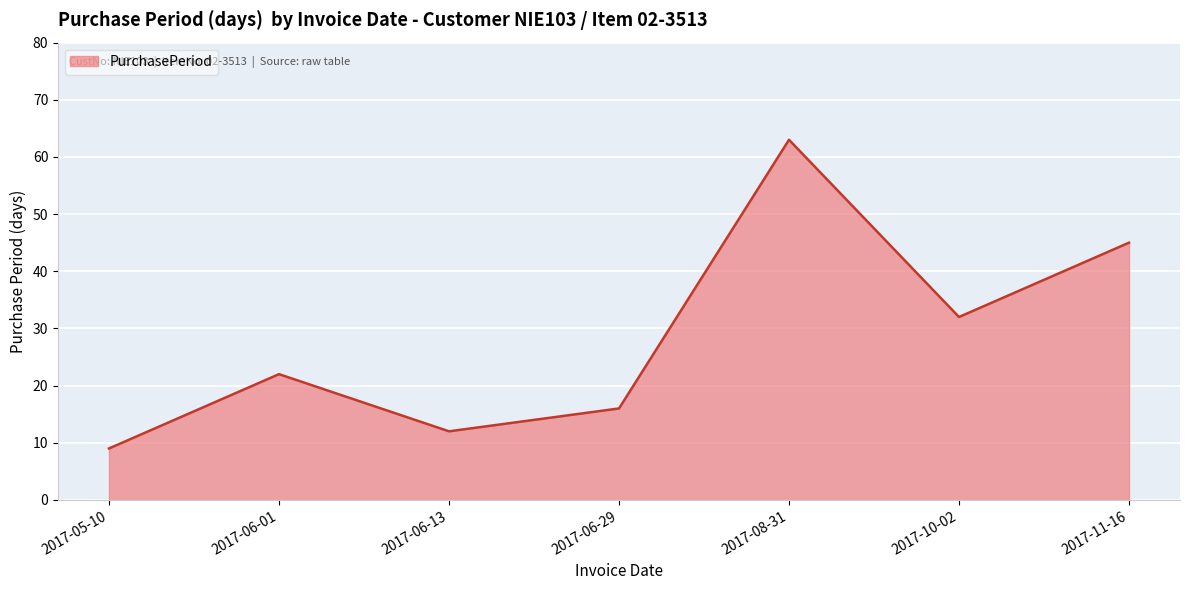

What is the difference between the maximum and second lowest values?

51